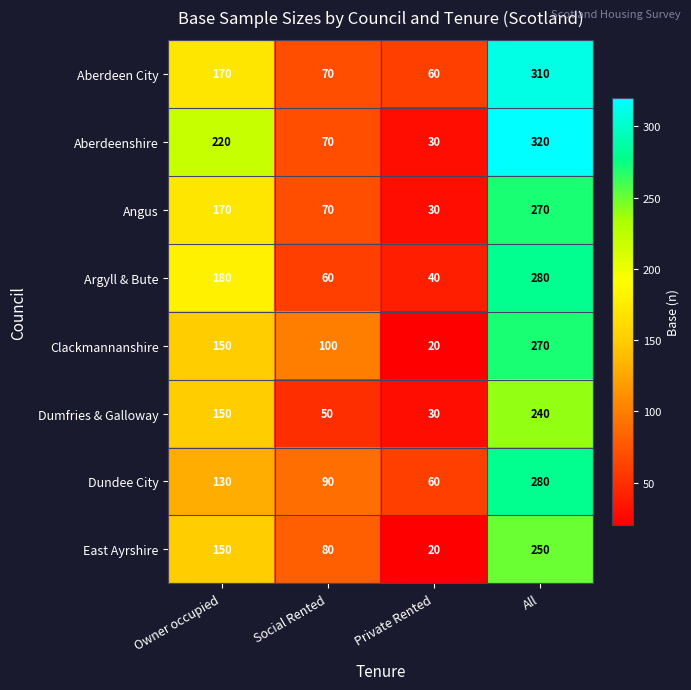

The Angus series shows 49 at Owner occupied. True or false?

False